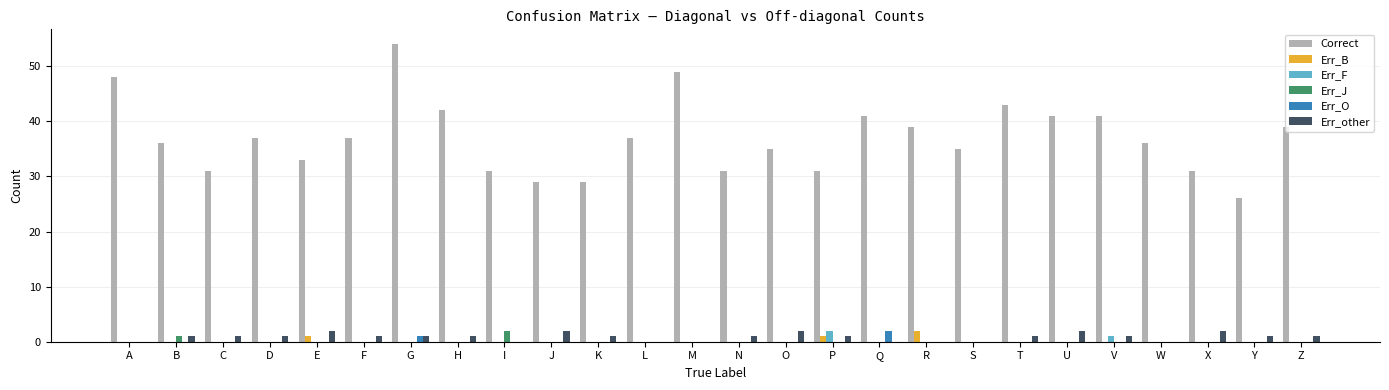

Reading left to right, extract all data points from this chart.

Correct: A=48	B=36	C=31	D=37	E=33	F=37	G=54	H=42	I=31	J=29	K=29	L=37	M=49	N=31	O=35	P=31	Q=41	R=39	S=35	T=43	U=41	V=41	W=36	X=31	Y=26	Z=39
Err_B: A=0	B=0	C=0	D=0	E=1	F=0	G=0	H=0	I=0	J=0	K=0	L=0	M=0	N=0	O=0	P=1	Q=0	R=2	S=0	T=0	U=0	V=0	W=0	X=0	Y=0	Z=0
Err_F: A=0	B=0	C=0	D=0	E=0	F=0	G=0	H=0	I=0	J=0	K=0	L=0	M=0	N=0	O=0	P=2	Q=0	R=0	S=0	T=0	U=0	V=1	W=0	X=0	Y=0	Z=0
Err_J: A=0	B=1	C=0	D=0	E=0	F=0	G=0	H=0	I=2	J=0	K=0	L=0	M=0	N=0	O=0	P=0	Q=0	R=0	S=0	T=0	U=0	V=0	W=0	X=0	Y=0	Z=0
Err_O: A=0	B=0	C=0	D=0	E=0	F=0	G=1	H=0	I=0	J=0	K=0	L=0	M=0	N=0	O=0	P=0	Q=2	R=0	S=0	T=0	U=0	V=0	W=0	X=0	Y=0	Z=0
Err_other: A=0	B=1	C=1	D=1	E=2	F=1	G=1	H=1	I=0	J=2	K=1	L=0	M=0	N=1	O=2	P=1	Q=0	R=0	S=0	T=1	U=2	V=1	W=0	X=2	Y=1	Z=1